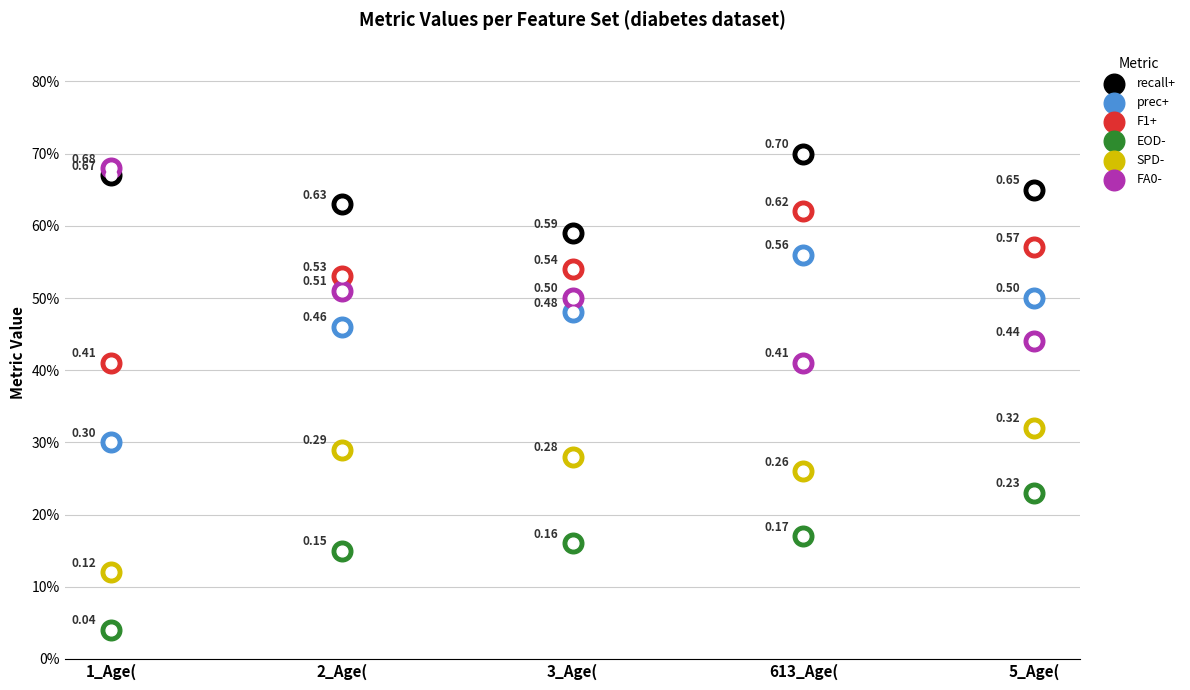

What are all the series names shown in the legend?

recall+, prec+, F1+, EOD-, SPD-, FA0-